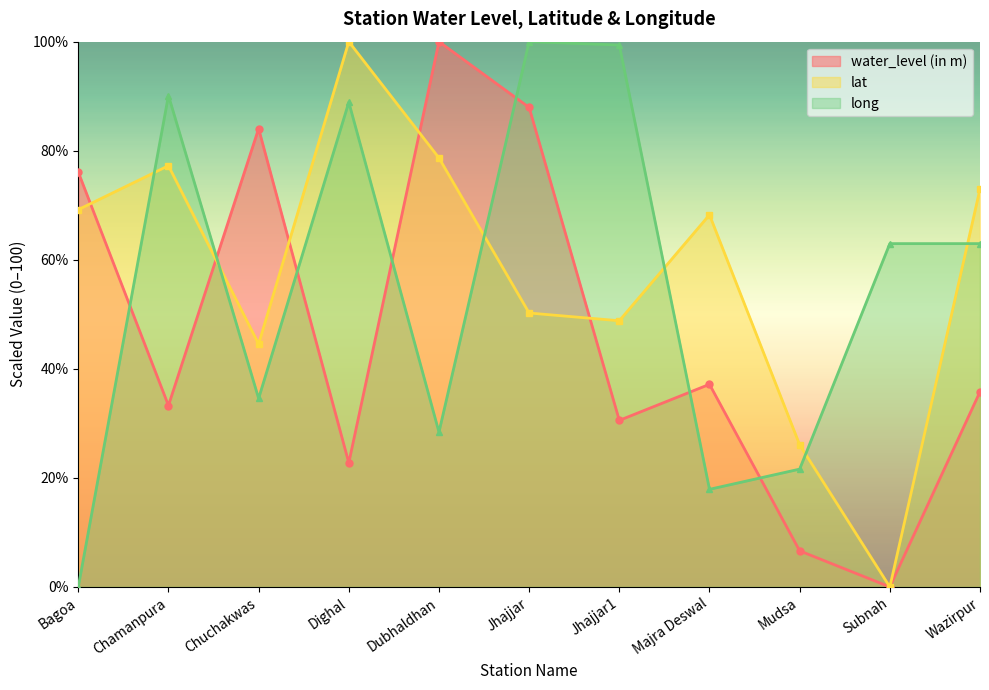

The value of lat at Dighal is 150.8. True or false?

False